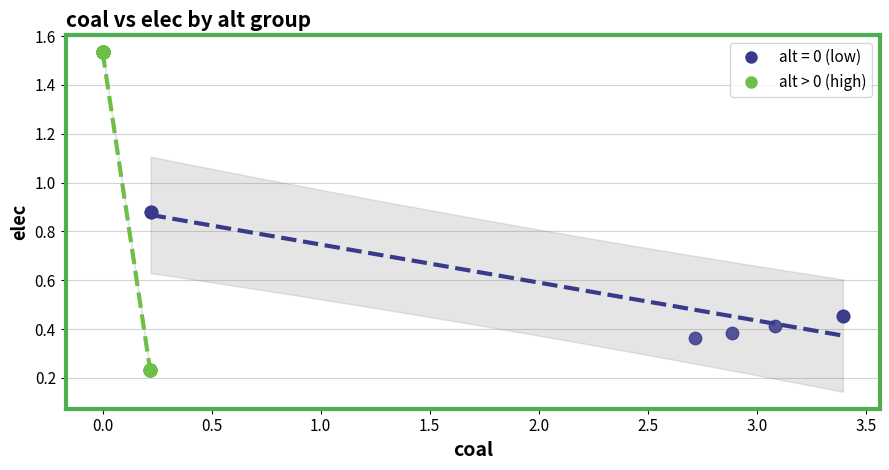

Which series contains the highest Y value?

alt > 0 (high)